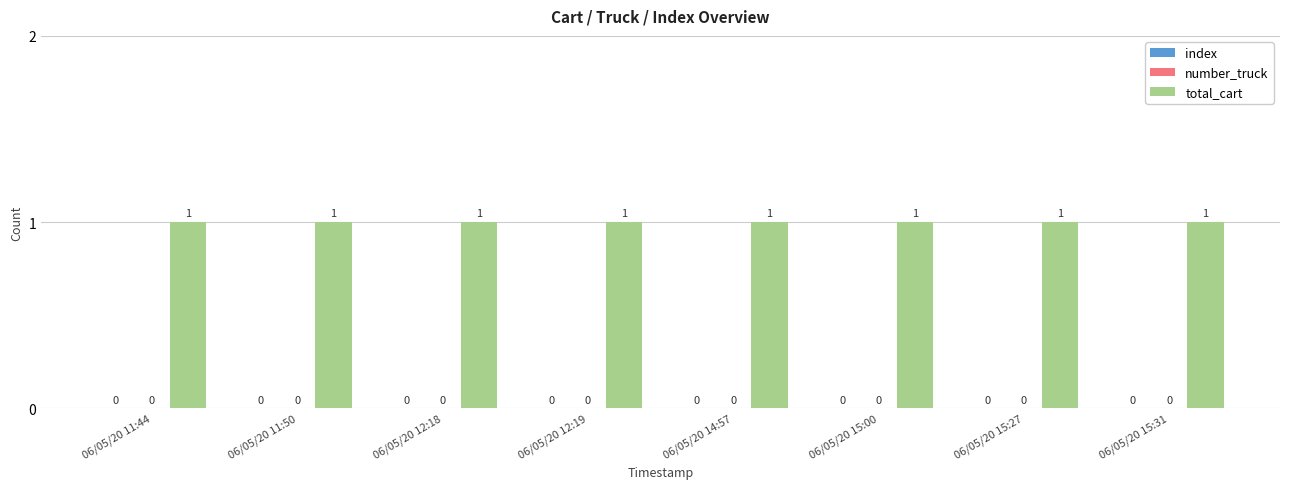

Are the bars horizontal?

No